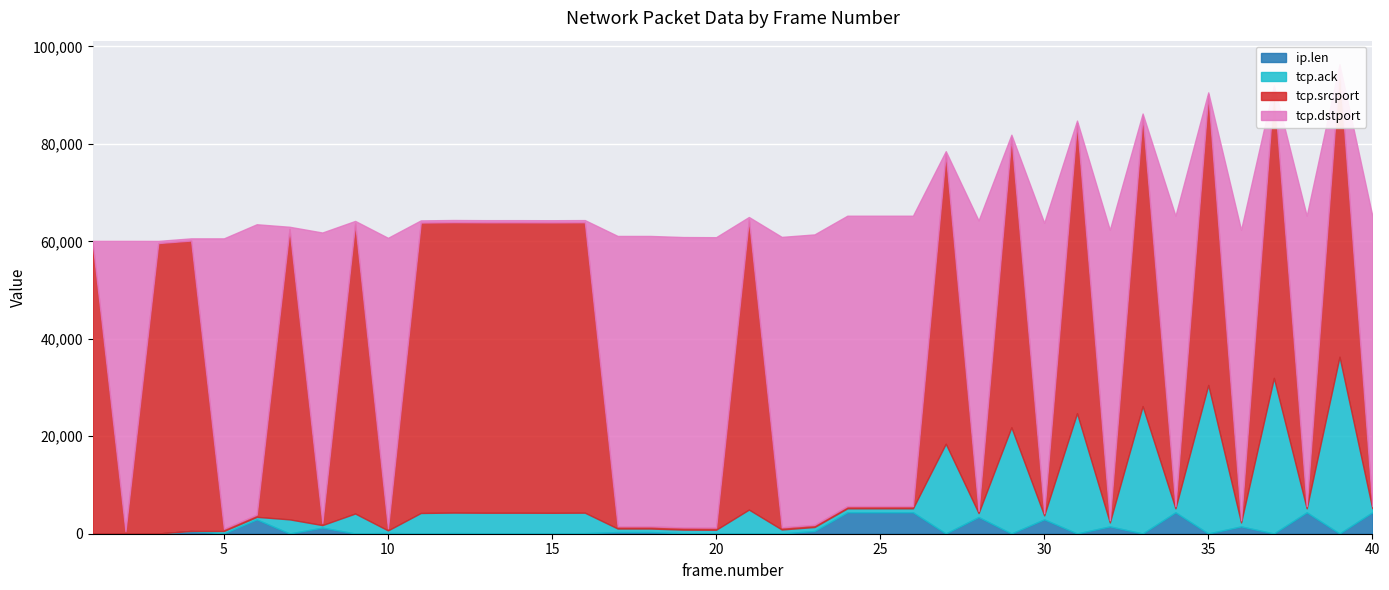

True or false: ip.len has a value of 83 at 21.

True